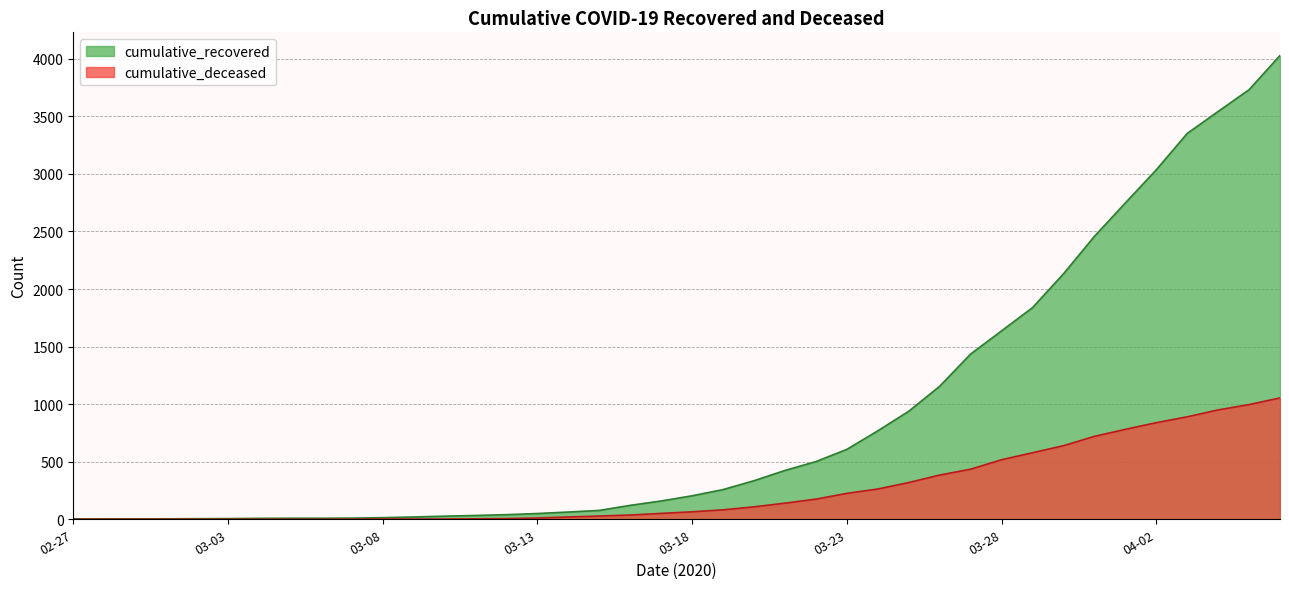

What are all the series names shown in the legend?

cumulative_recovered, cumulative_deceased